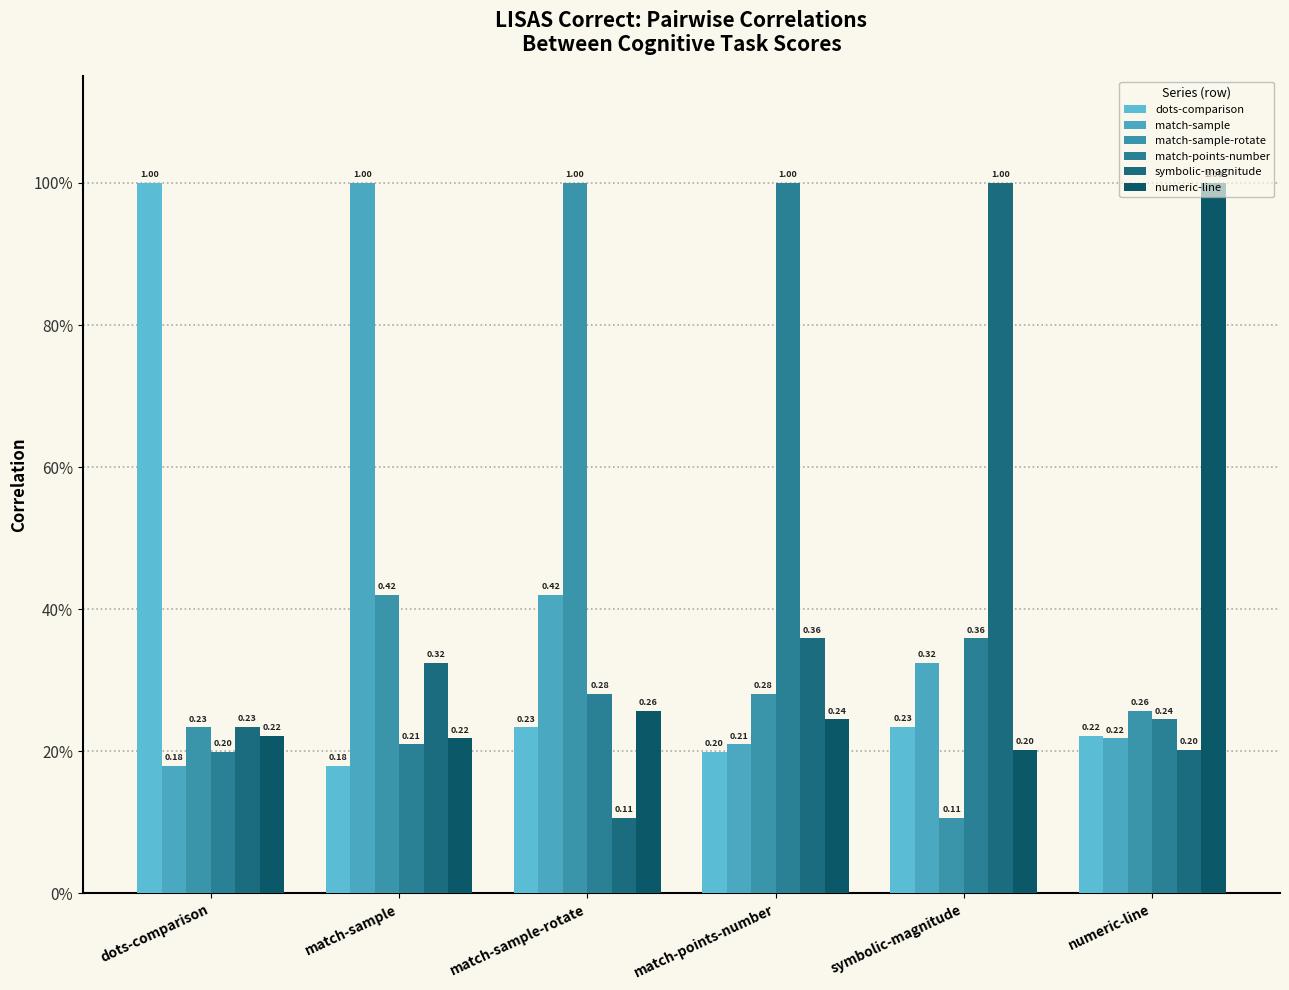

Rank the categories by numeric-line value from lowest to highest.

symbolic-magnitude, match-sample, dots-comparison, match-points-number, match-sample-rotate, numeric-line